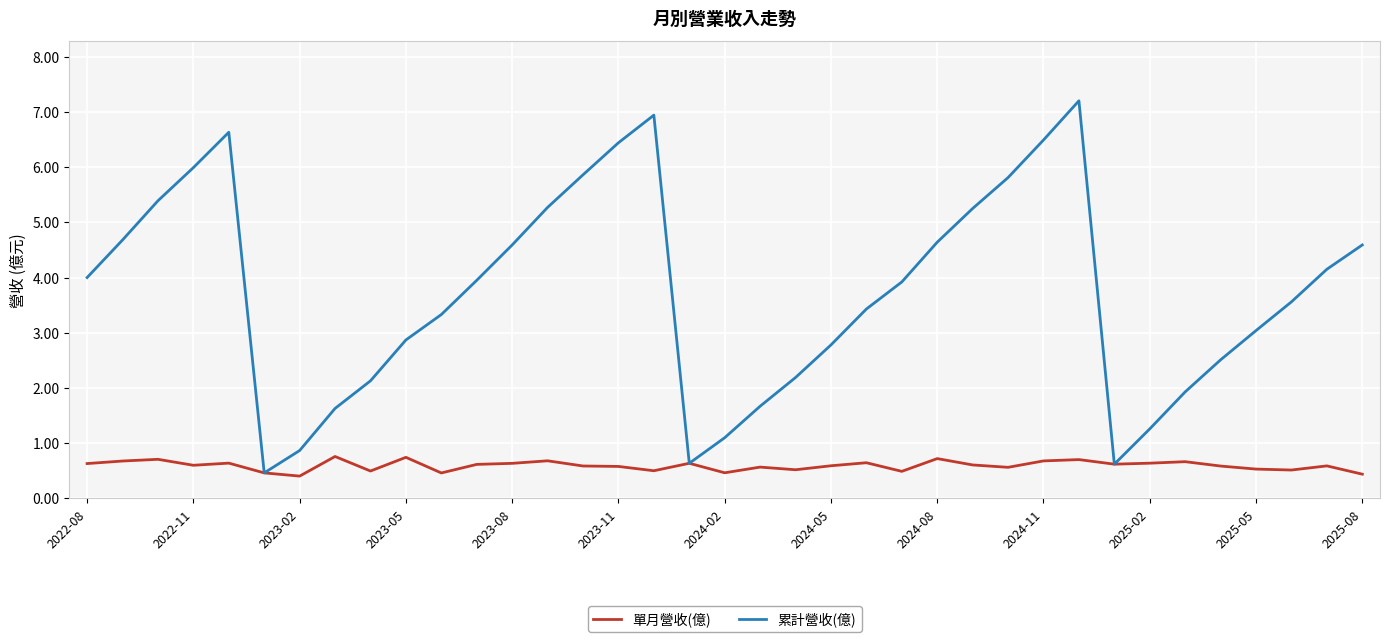

What is the lowest value of the 單月營收(億) series?

0.4